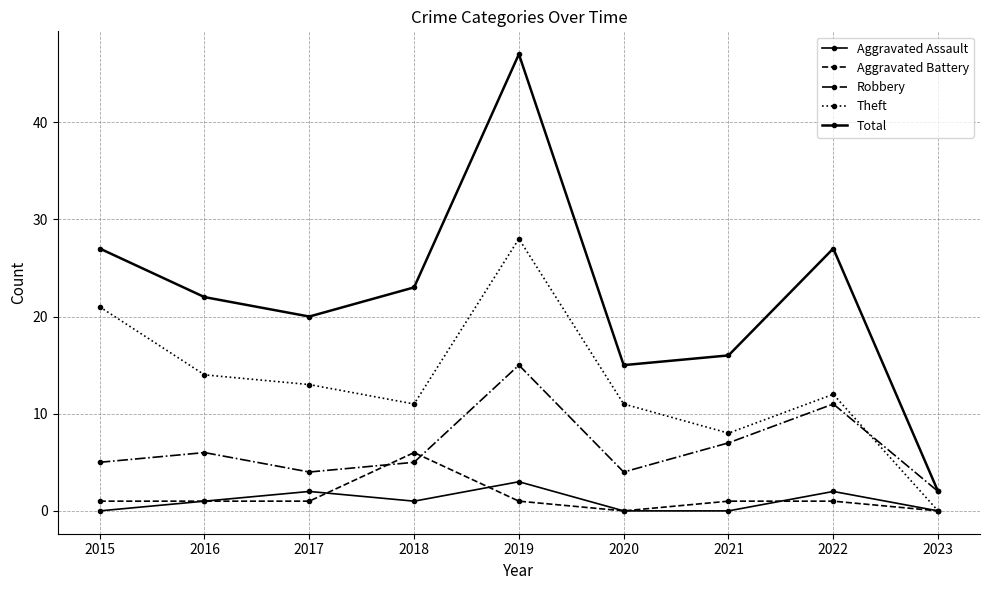

At how many categories does at least one series exceed 46?

1